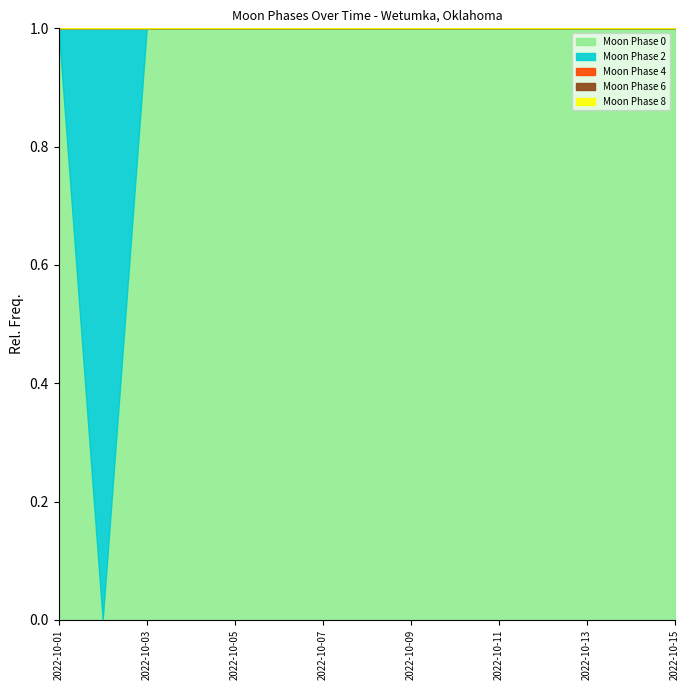

Which series has the widest spread of values?

Moon Phase 0